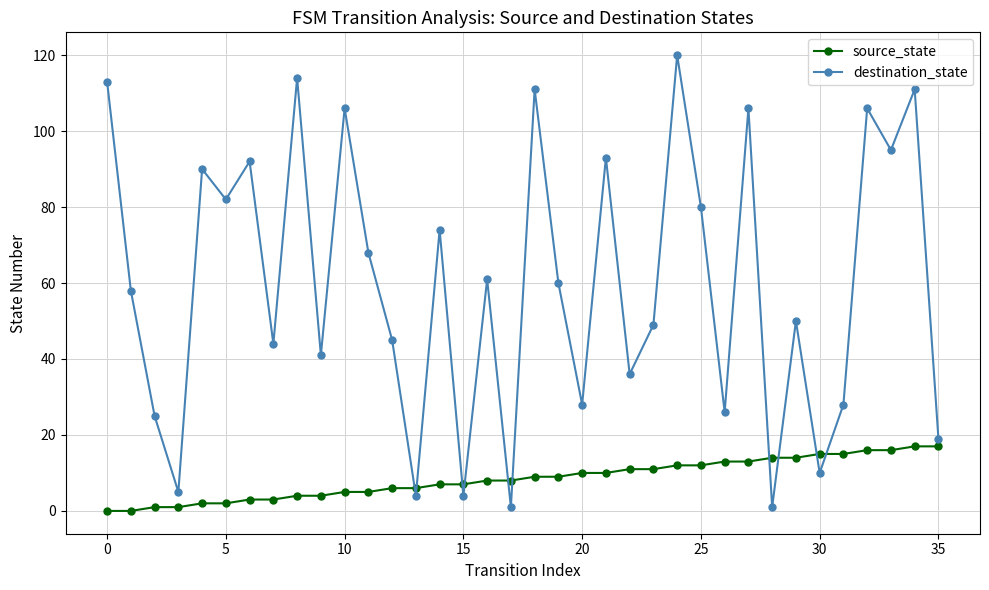

What is the difference between the maximum and second lowest values in the source_state series?

17